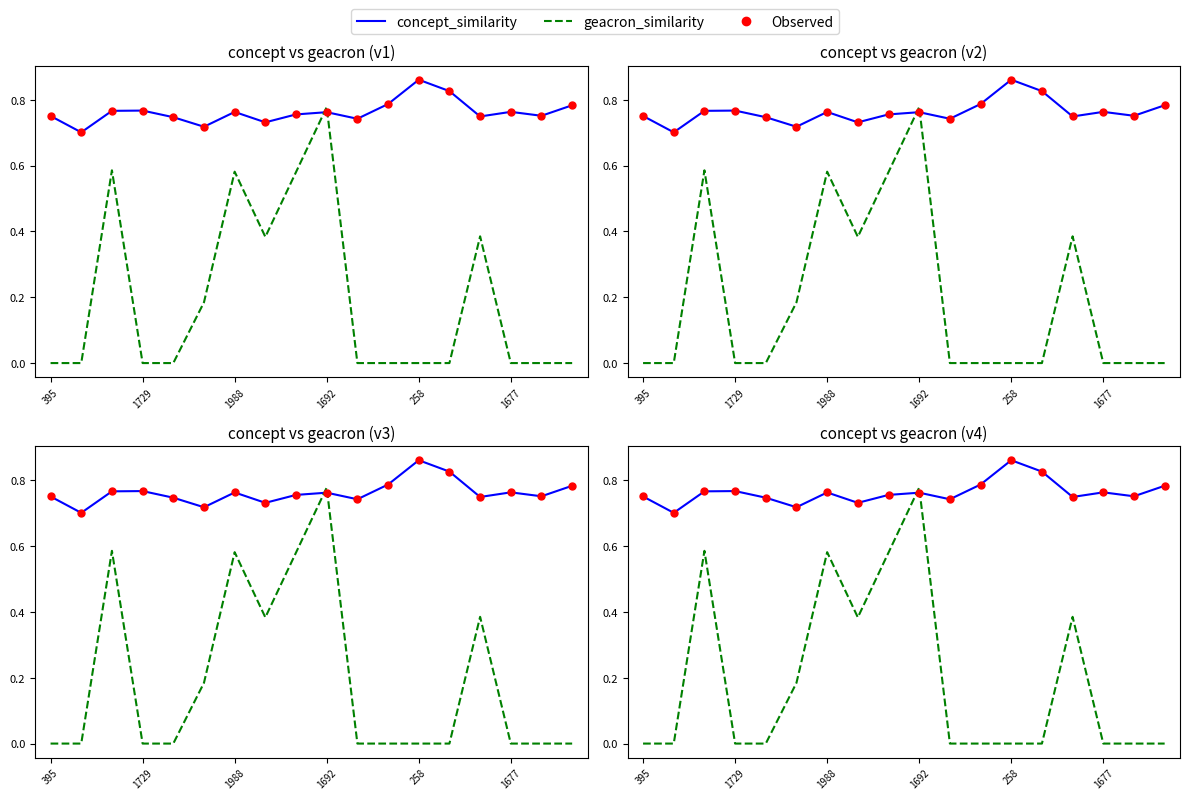

Which series reaches the minimum Y coordinate?

geacron_similarity